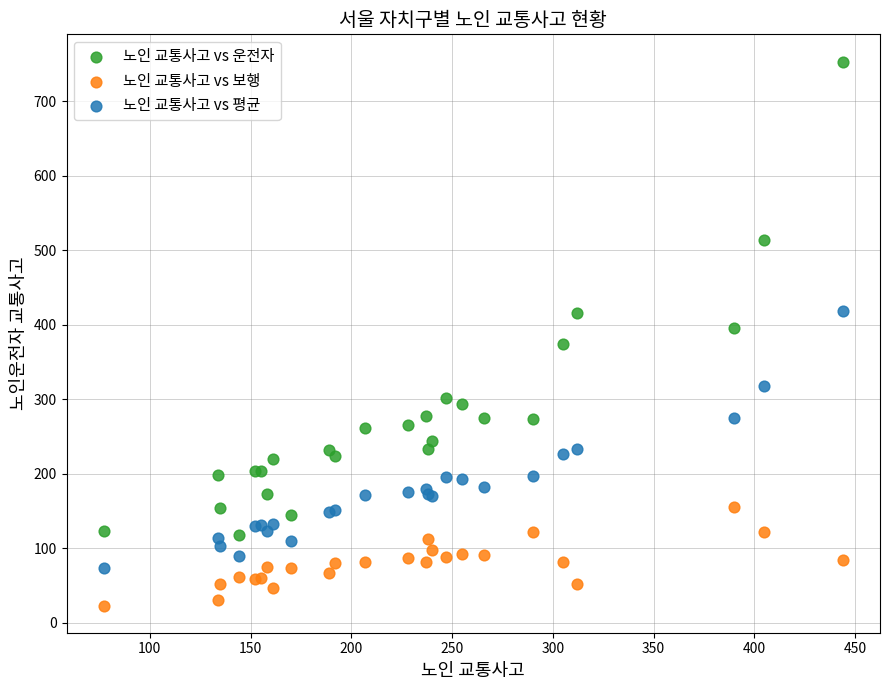

Which series has the widest spread of Y values?

노인 교통사고 vs 운전자